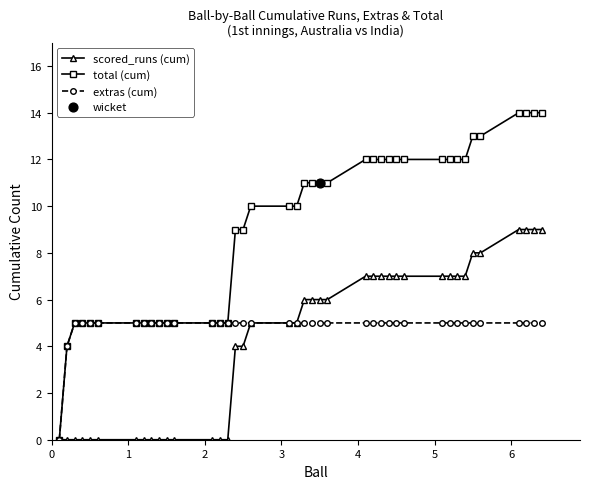

Which series has the largest range (max minus min)?

total (cum)